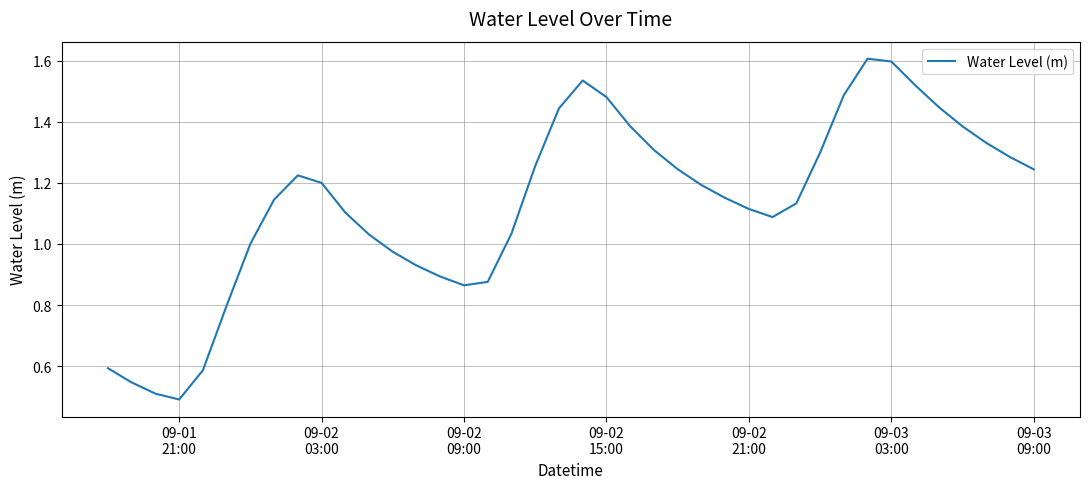

What is the maximum value shown in the chart?

1.6